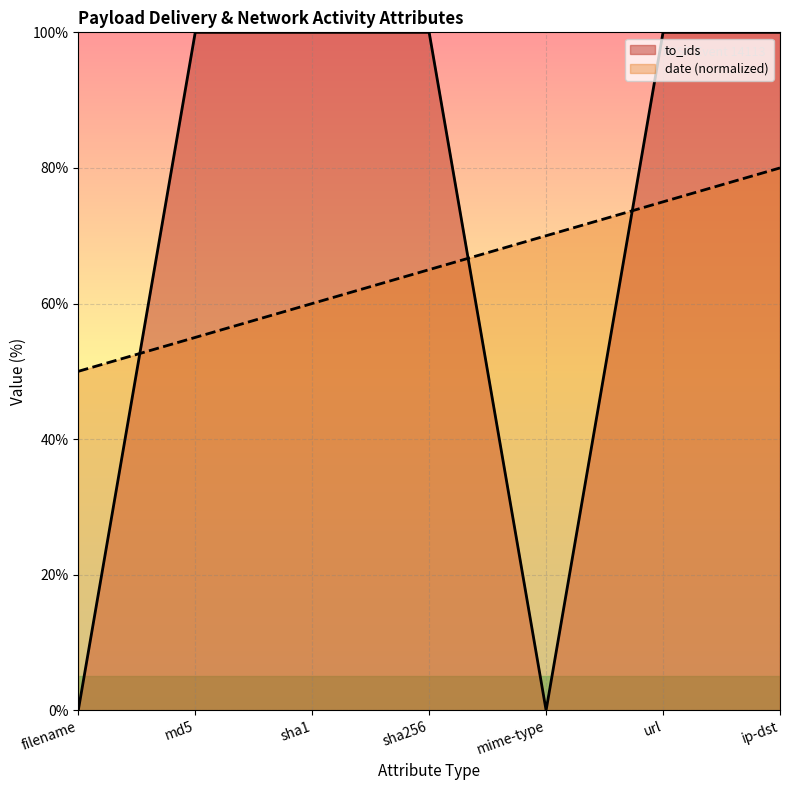

What is the average value?

71